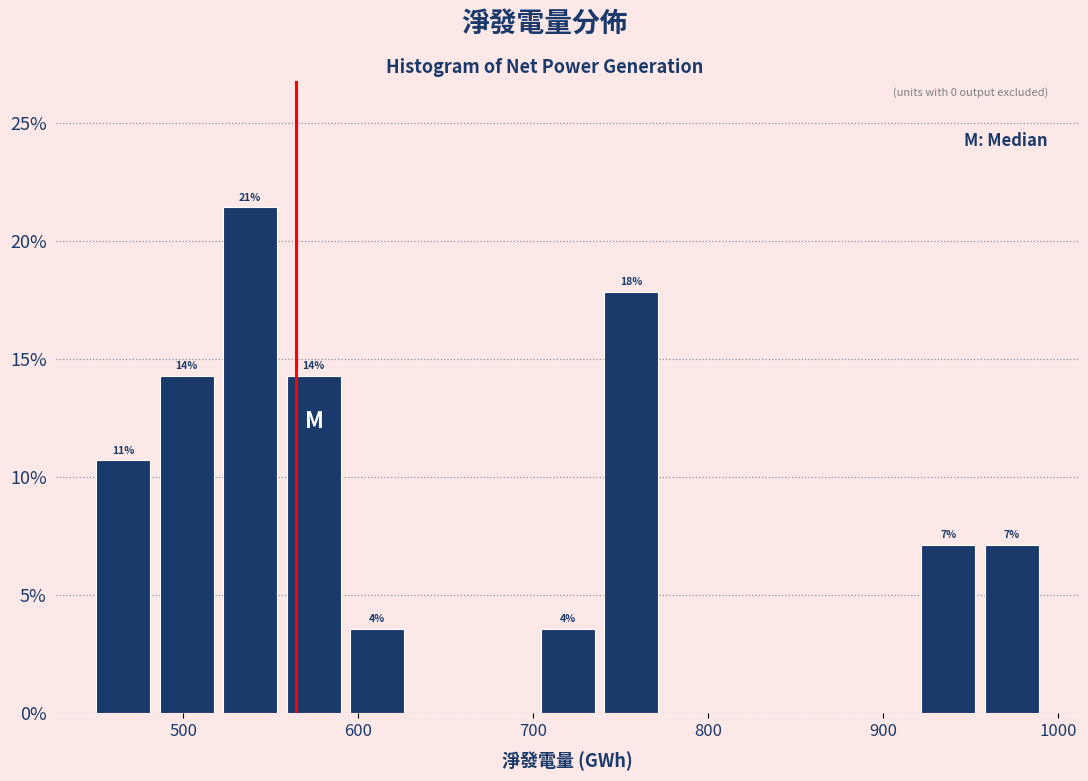

Around what value on the x-axis is the tallest bar? Give the approximate position of its centre, as read against the axis.

540